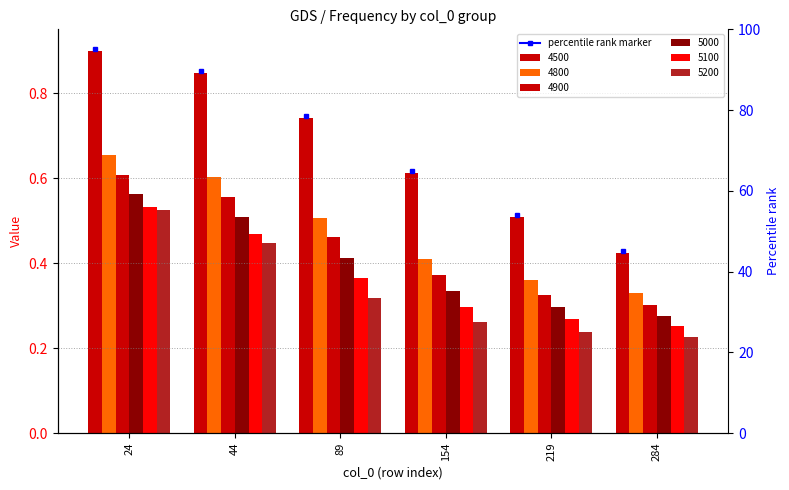

What is the minimum value for 5100?

0.3